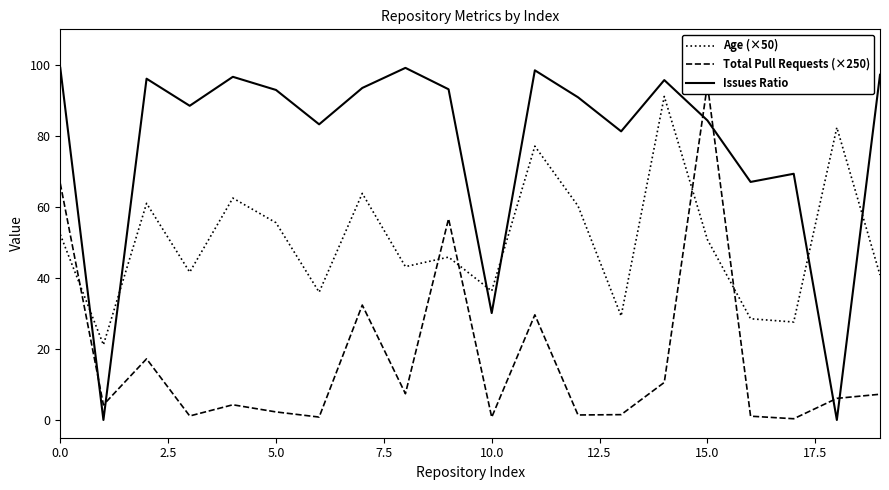

What are all the series names shown in the legend?

Age (×50), Total Pull Requests (×250), Issues Ratio